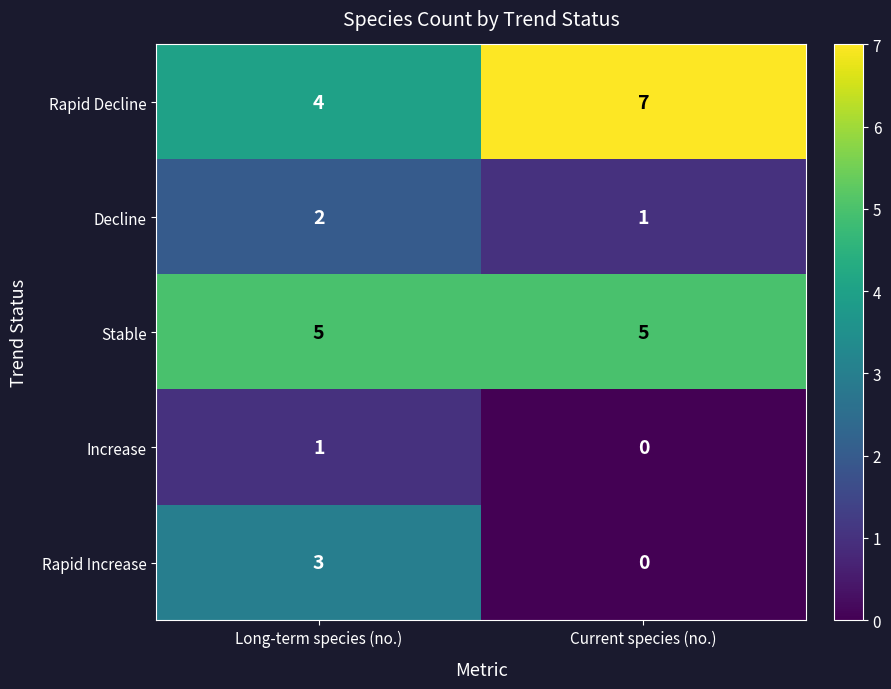

What is the maximum value shown in the chart?

7